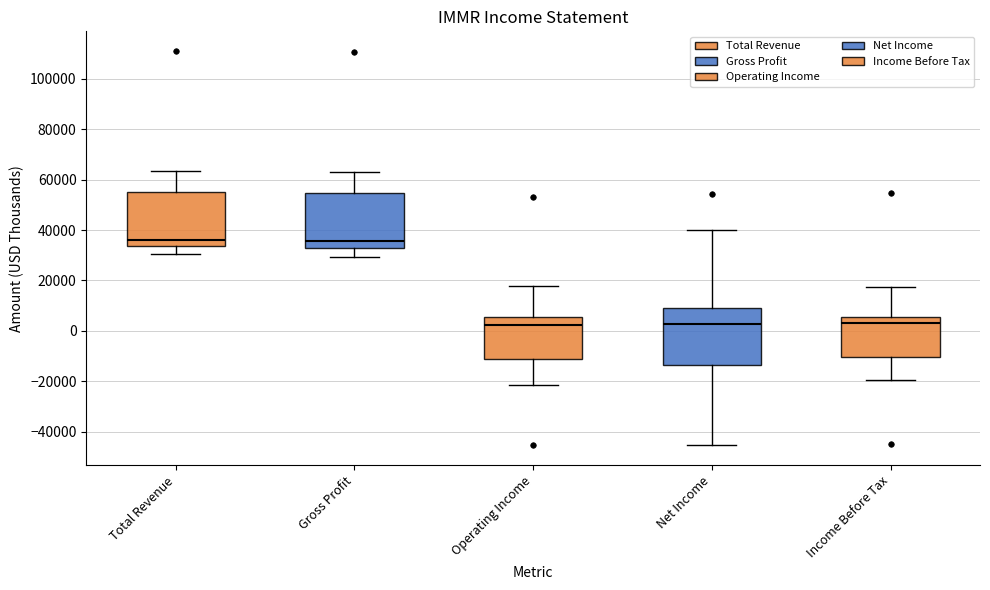

Reading left to right, transcribe this box plot: for each box, give where its median line is, the range the box spans, and where its two whiskers end, as read against the y-axis. The values are not printed on the chart, so give them approximately, as read against the axis.

Total Revenue: median 36000, box 34000 to 56000, whiskers 30000 to 64000
Gross Profit: median 36000, box 32000 to 54000, whiskers 30000 to 64000
Operating Income: median 2000, box -10000 to 6000, whiskers -22000 to 18000
Net Income: median 2000, box -14000 to 8000, whiskers -46000 to 40000
Income Before Tax: median 4000, box -10000 to 6000, whiskers -20000 to 18000